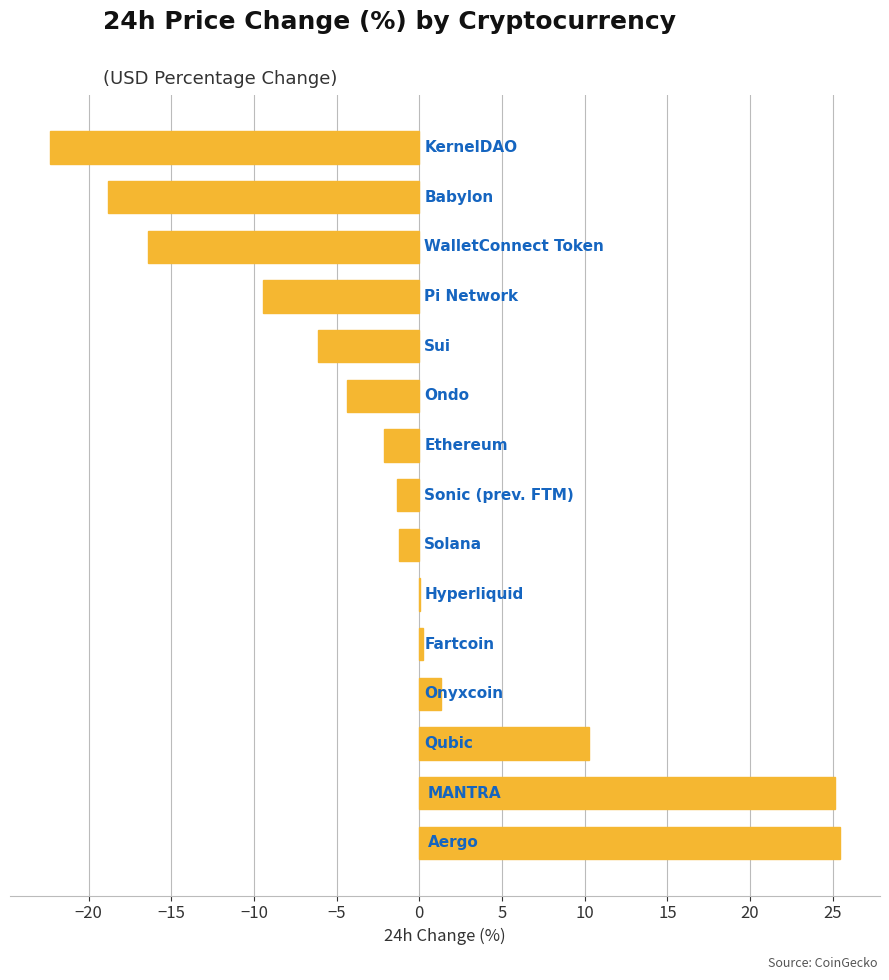

What is the average value?

-1.3